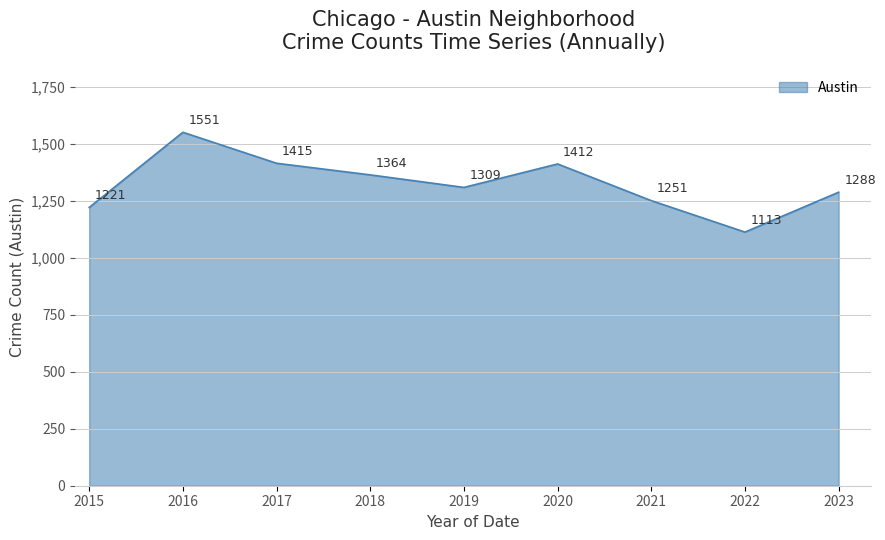

Rank the categories by value from lowest to highest.

2022, 2015, 2021, 2023, 2019, 2018, 2020, 2017, 2016